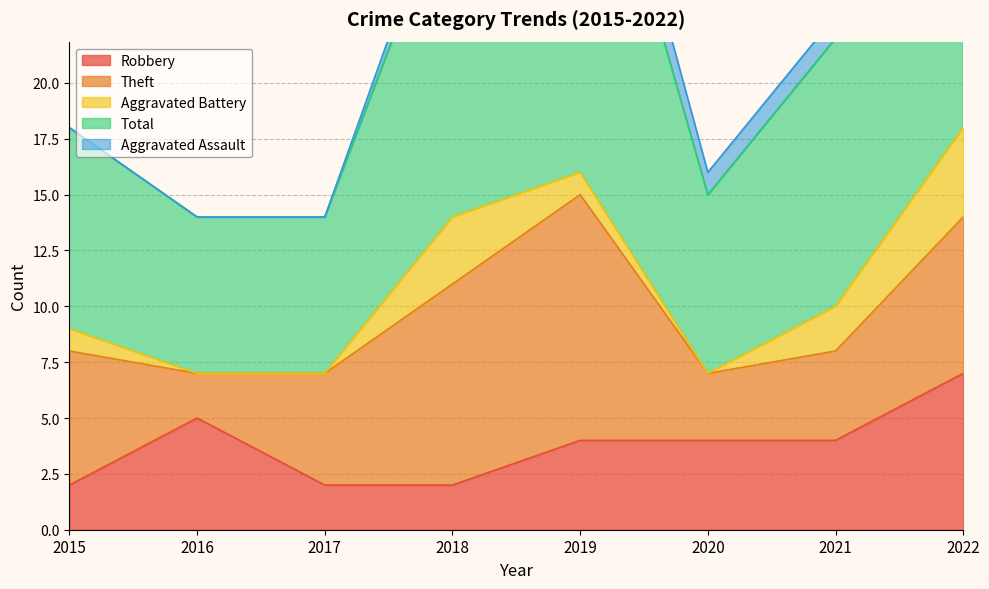

Reading right to left, transcribe all the data shown in this chart.

Robbery: 7	4	4	4	2	2	5	2
Theft: 7	4	3	11	9	5	2	6
Aggravated Battery: 4	2	0	1	3	0	0	1
Total: 19	12	8	19	15	7	7	9
Aggravated Assault: 0	1	1	2	1	0	0	0